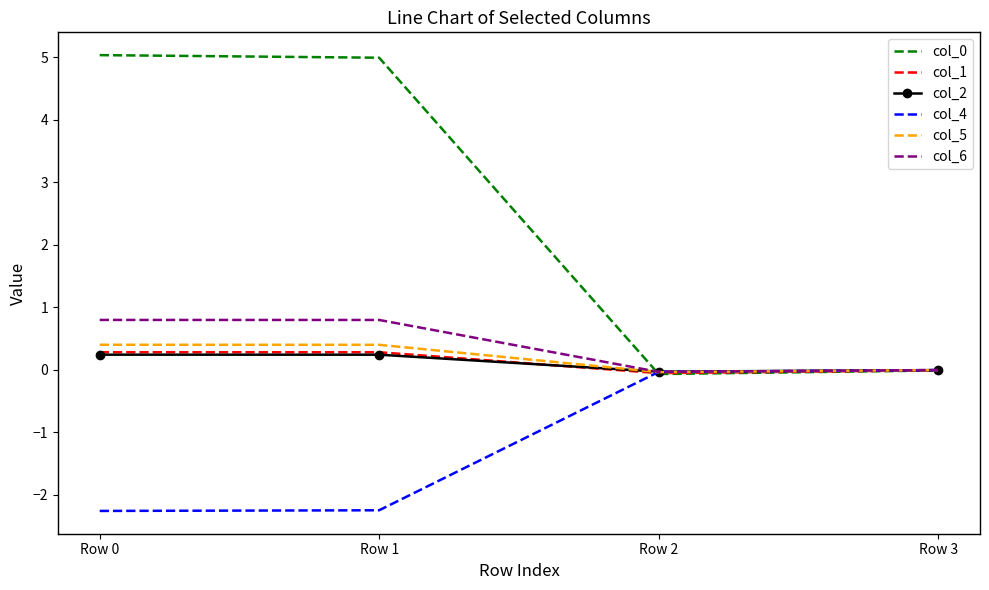

What is the difference between the col_1 values at Row 2 and Row 0?

0.3